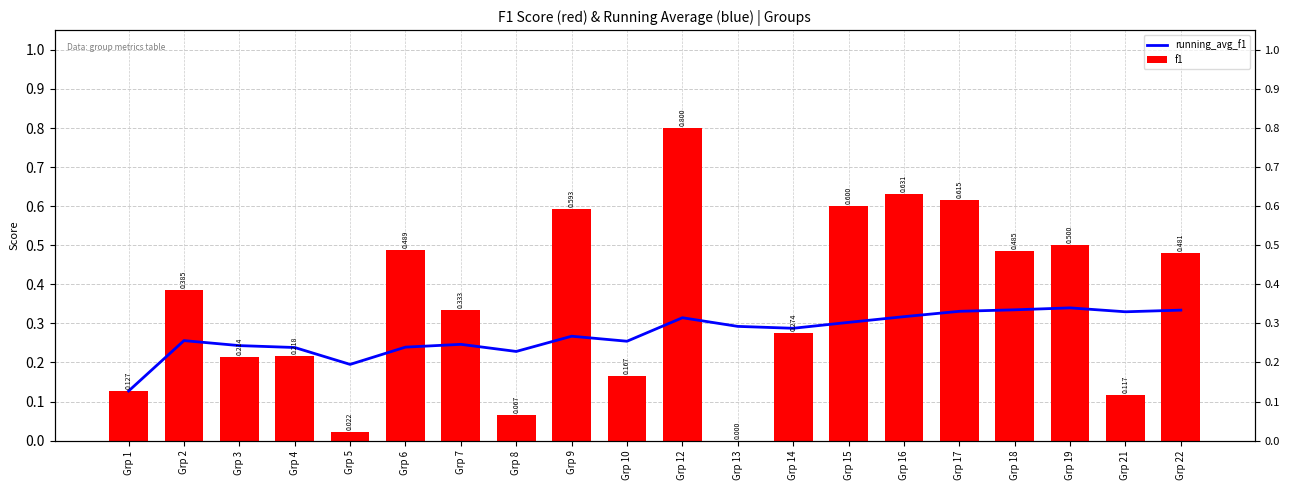

How many bars are there in each group?

2